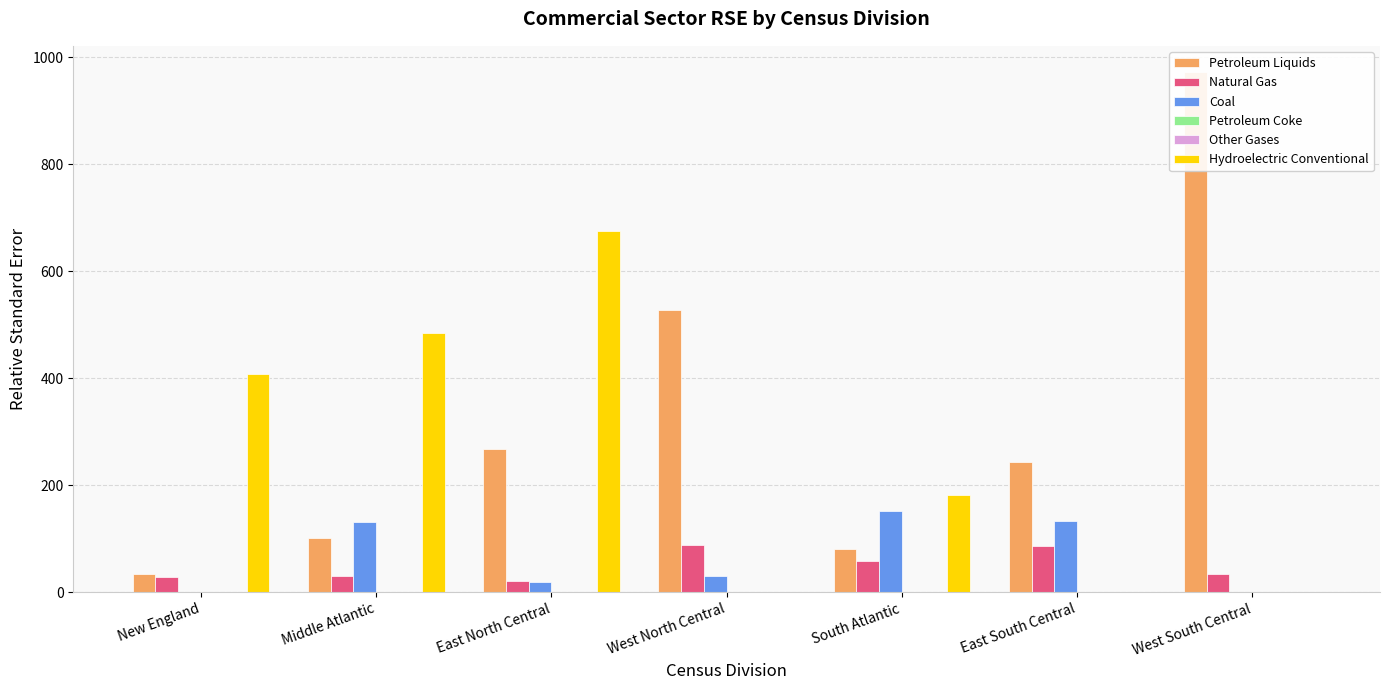

What is the difference between the highest and lowest values at East South Central?

243